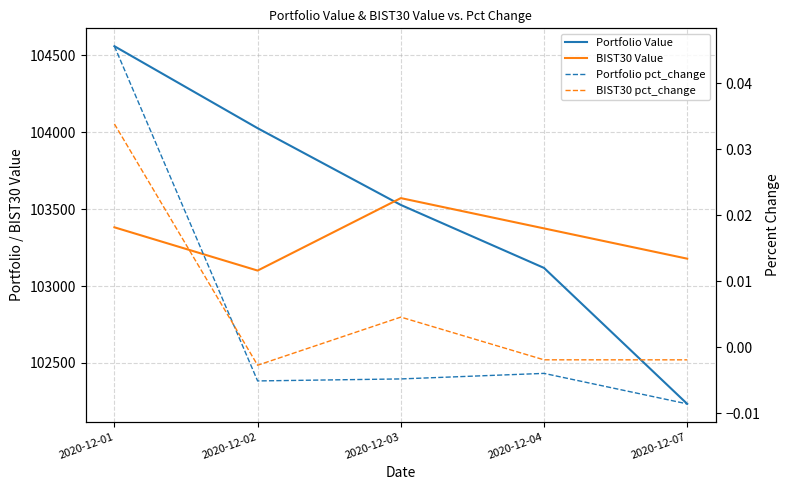

Where does the Portfolio Value series first go above 103527?

2020-12-01